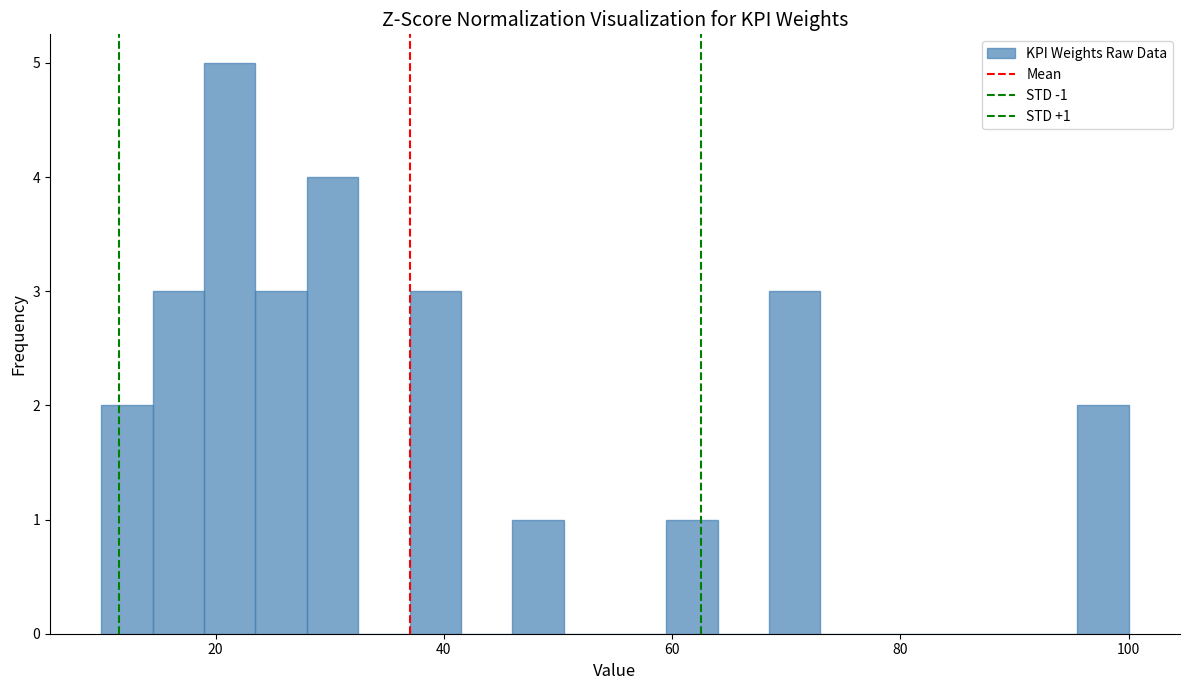

Read against the x-axis, roughly where is the centre of the tallest bar?

22